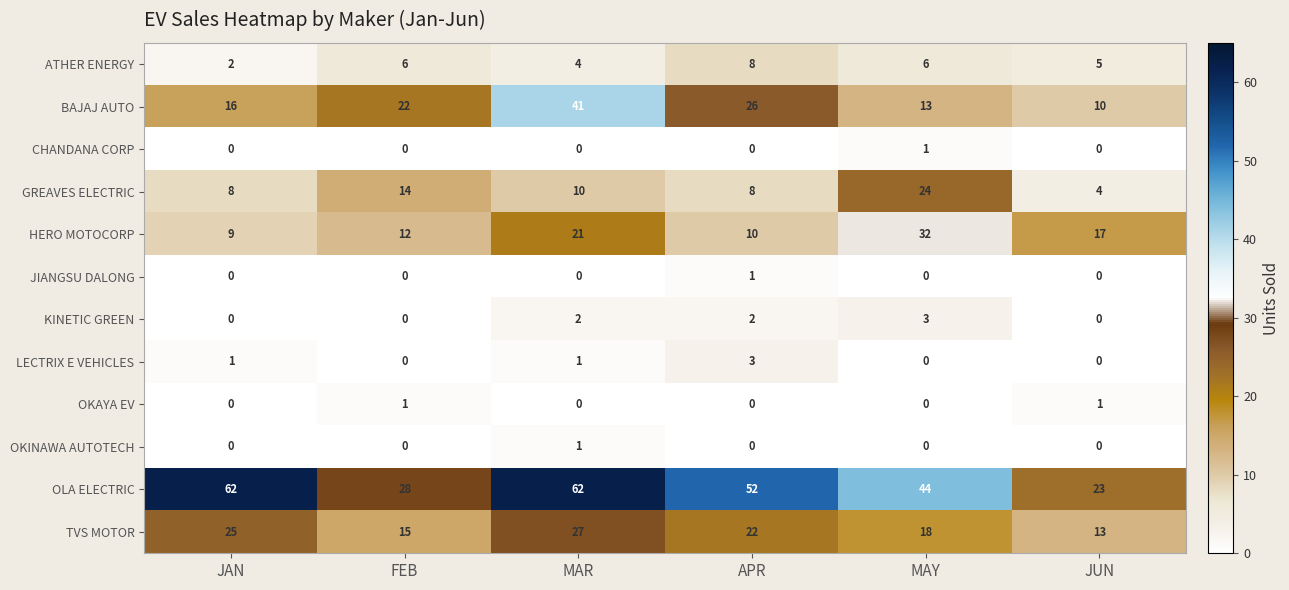

Between JAN and MAY, which series saw the biggest shift?

HERO MOTOCORP